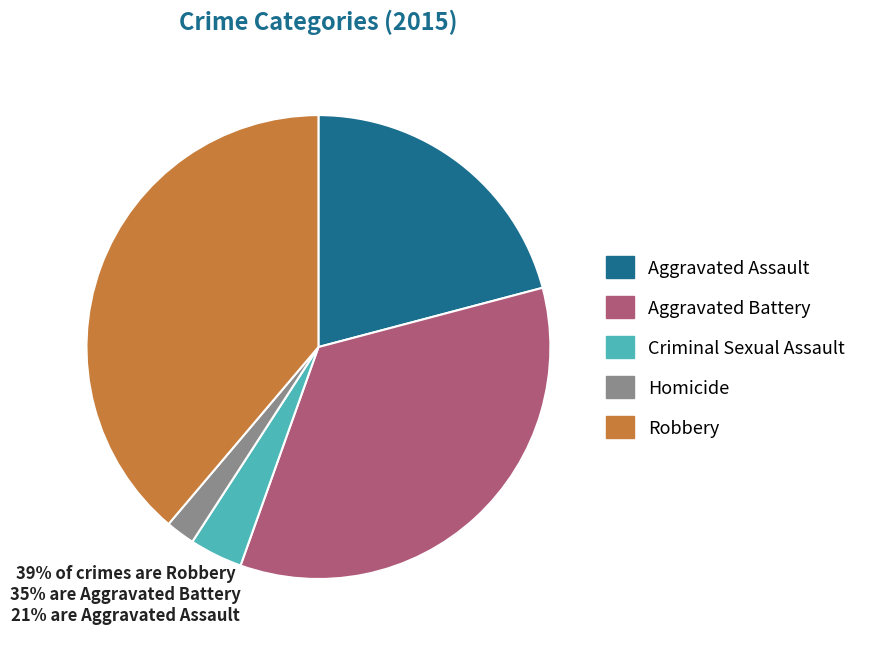

Rank the categories by value from lowest to highest.

Homicide, Criminal Sexual Assault, Aggravated Assault, Aggravated Battery, Robbery